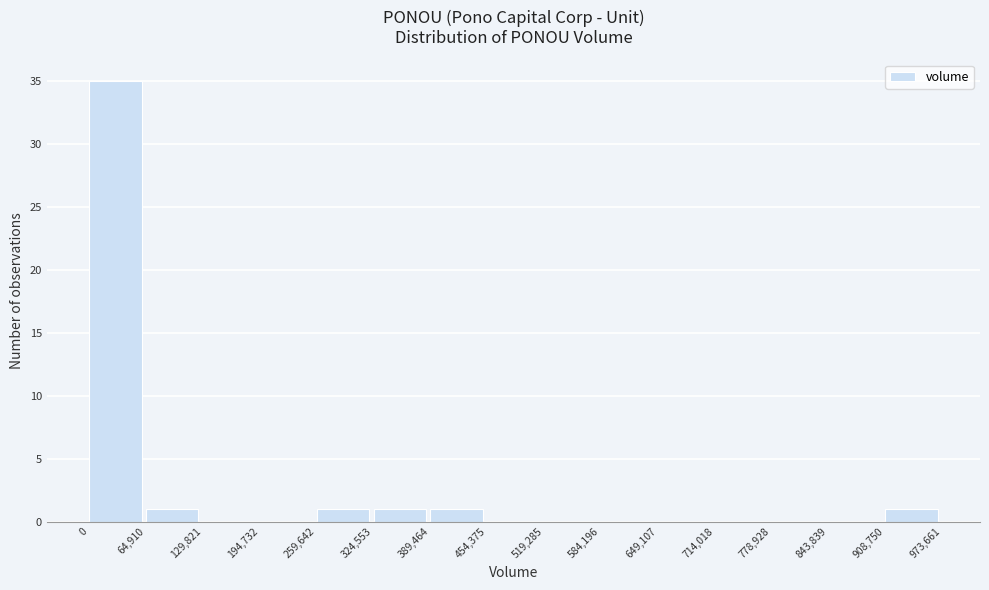

How tall is the bar that spans 259,642 to 324,553 on the x-axis? The values are not printed on the chart, so give them approximately, as read against the axis.

1